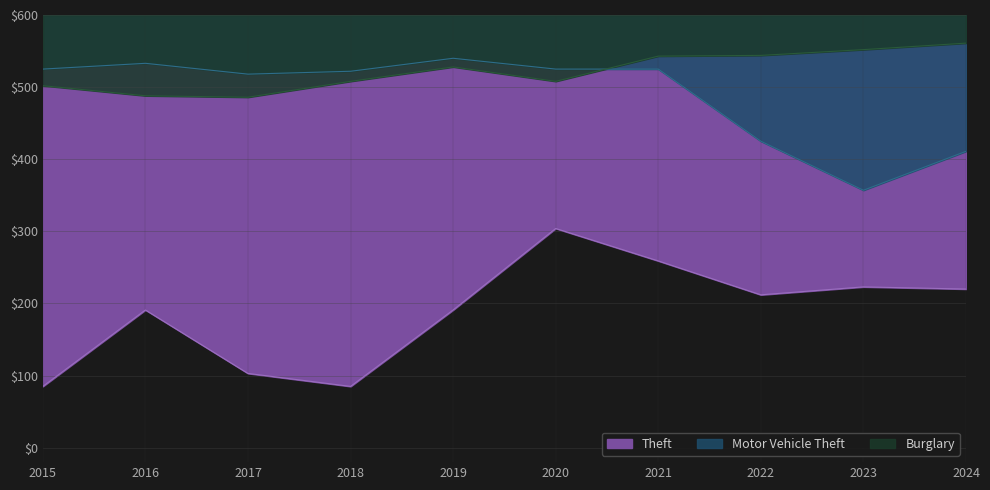

Is it true that Motor Vehicle Theft equals 127 at 2024?

False